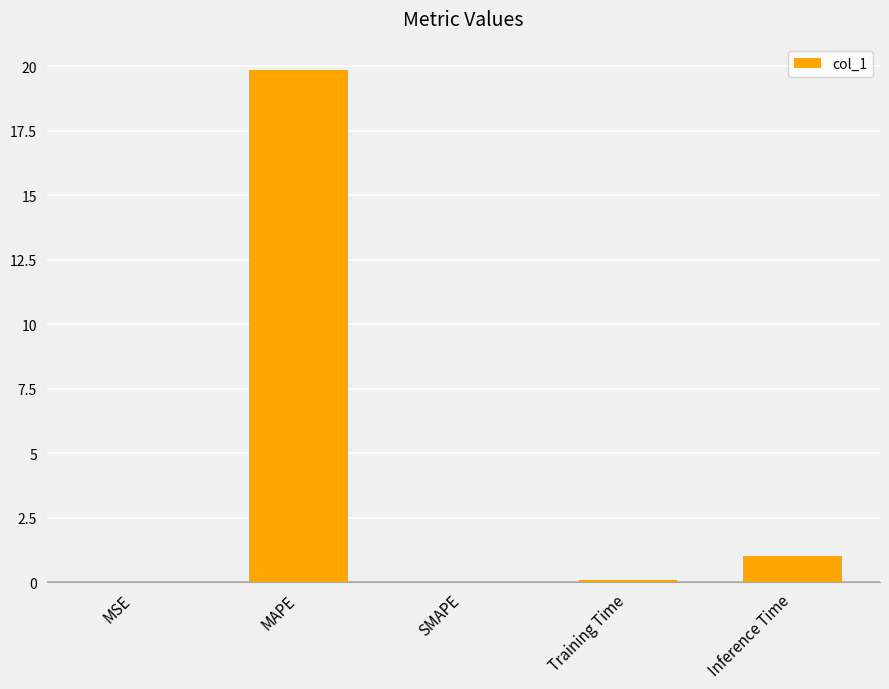

Which category has the highest value across all series?

MAPE